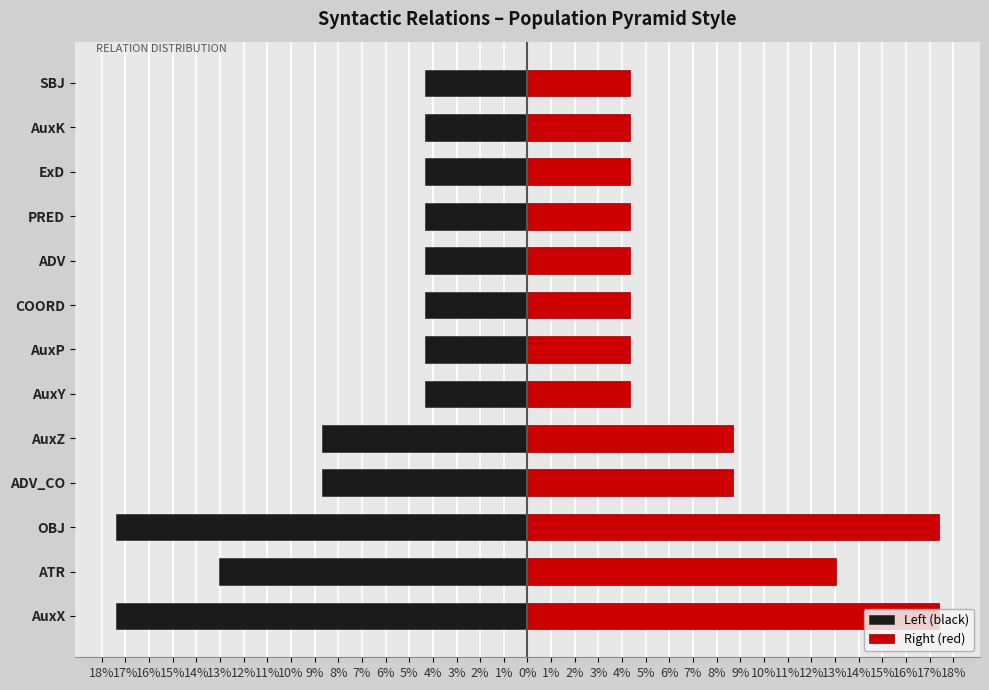

What is the difference between the highest and lowest values at ADV_CO?

17.4